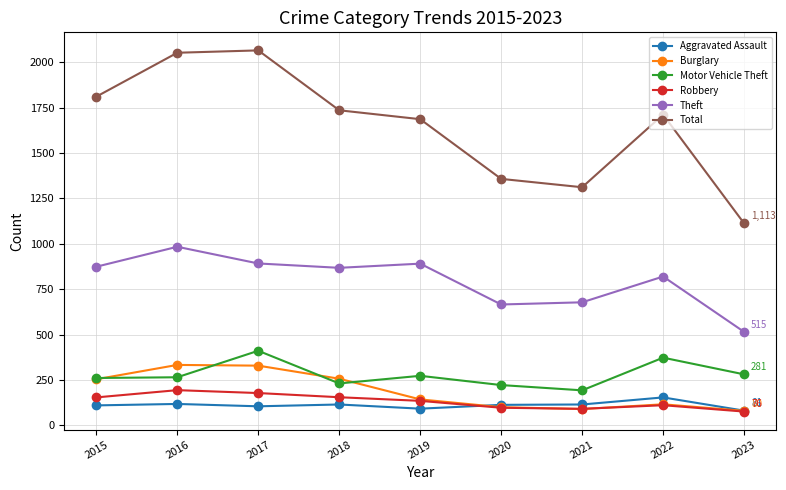

True or false: Total and Motor Vehicle Theft cross at least once.

False